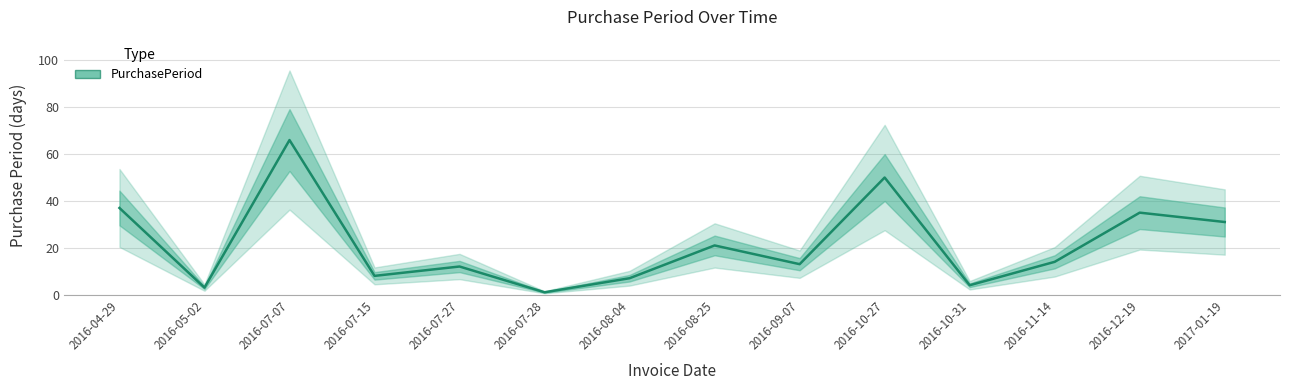

Reading left to right, what are all the values shown in this chart?

2016-04-29=37	2016-05-02=3	2016-07-07=66	2016-07-15=8	2016-07-27=12	2016-07-28=1	2016-08-04=7	2016-08-25=21	2016-09-07=13	2016-10-27=50	2016-10-31=4	2016-11-14=14	2016-12-19=35	2017-01-19=31